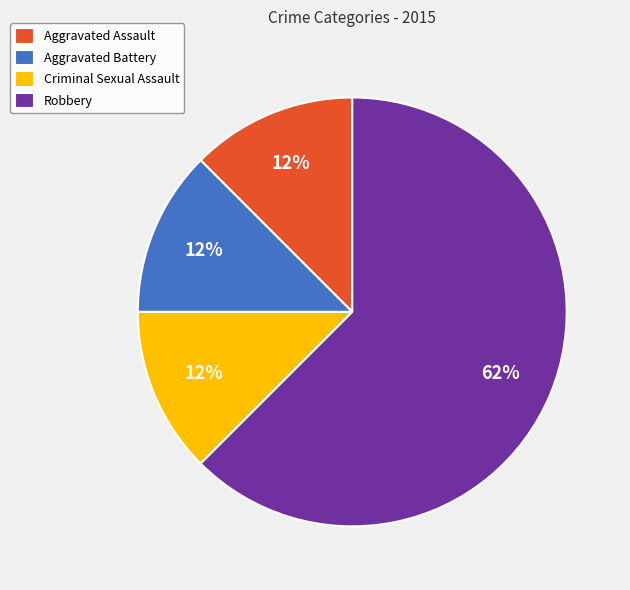

Which has a higher value, Robbery or Criminal Sexual Assault?

Robbery